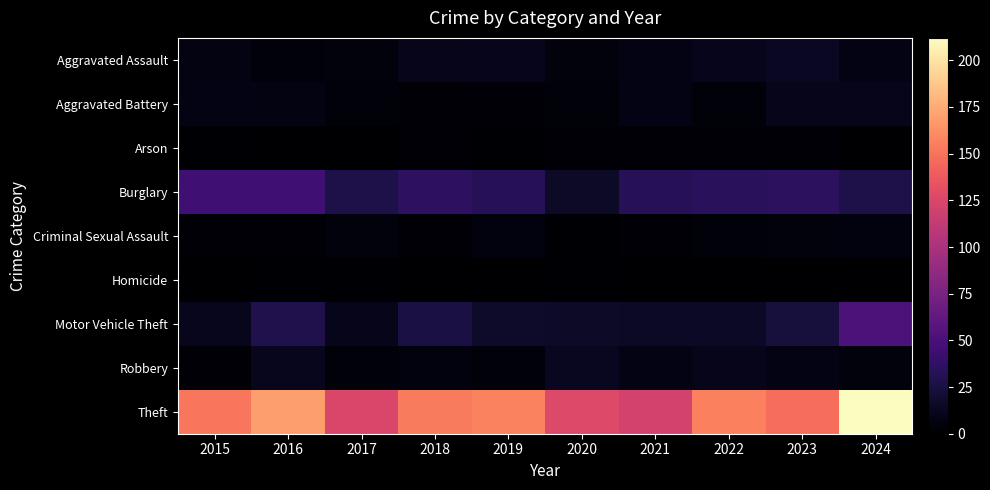

Rank the categories by Robbery value from lowest to highest.

2015, 2017, 2019, 2024, 2018, 2021, 2023, 2022, 2016, 2020